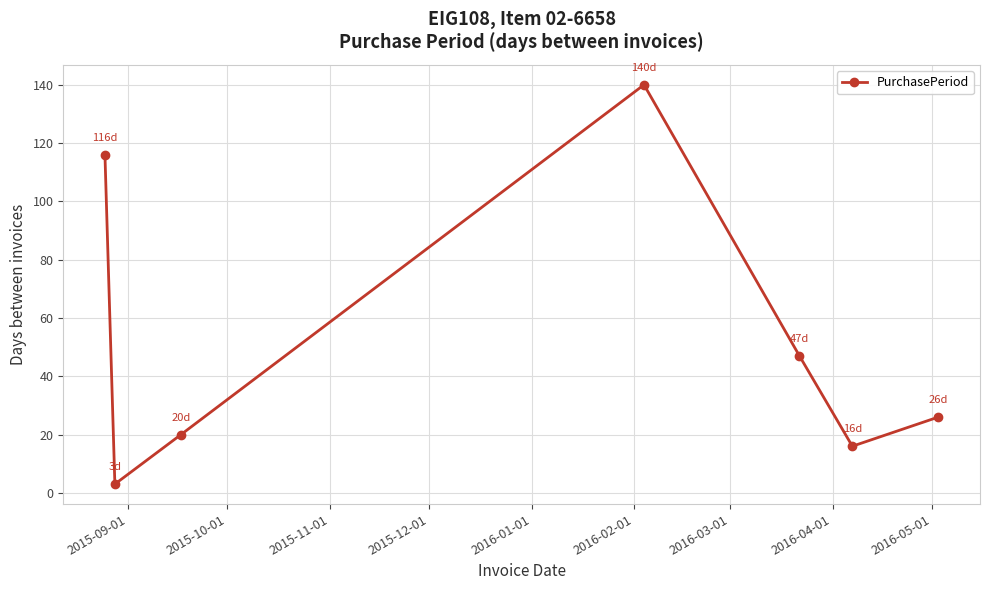

What is the difference between the second highest and minimum values?

113